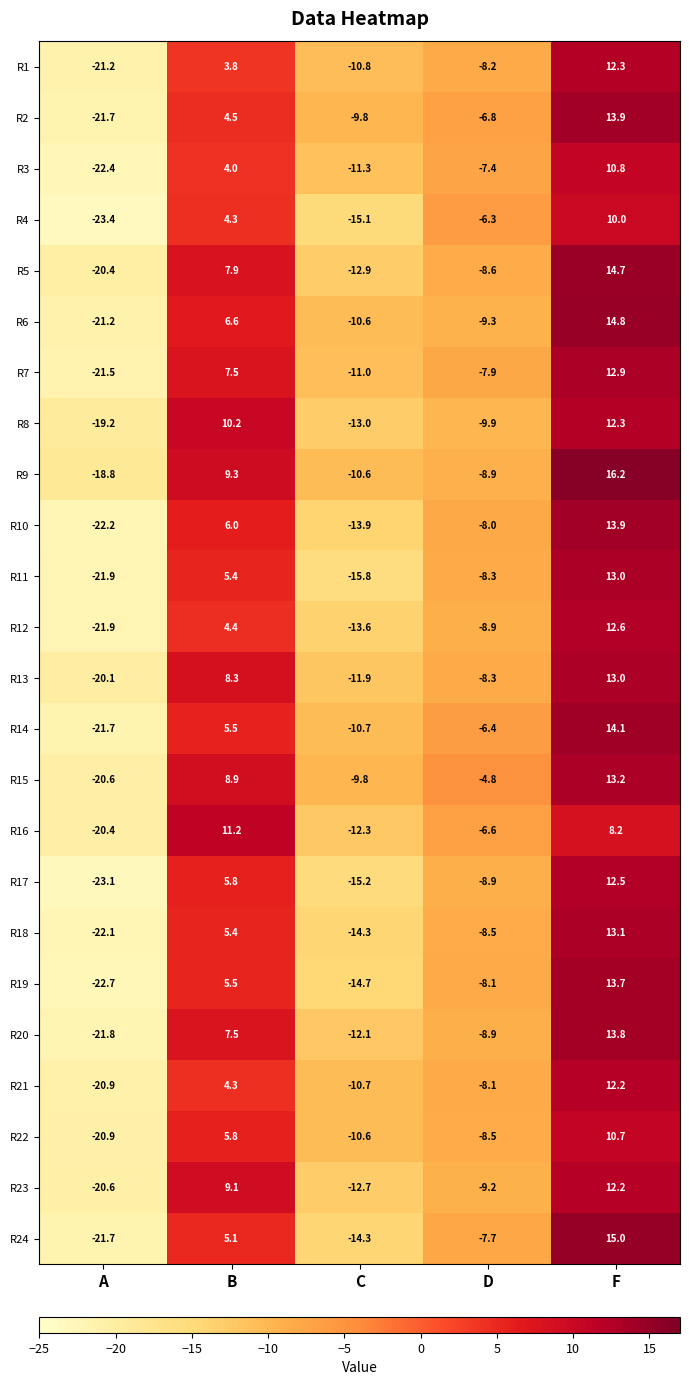

How many series are shown in this chart?

24